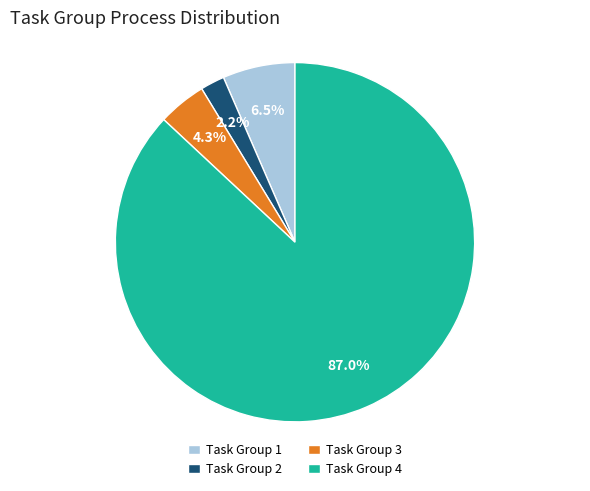

Which category accounts for the majority?

Task Group 4